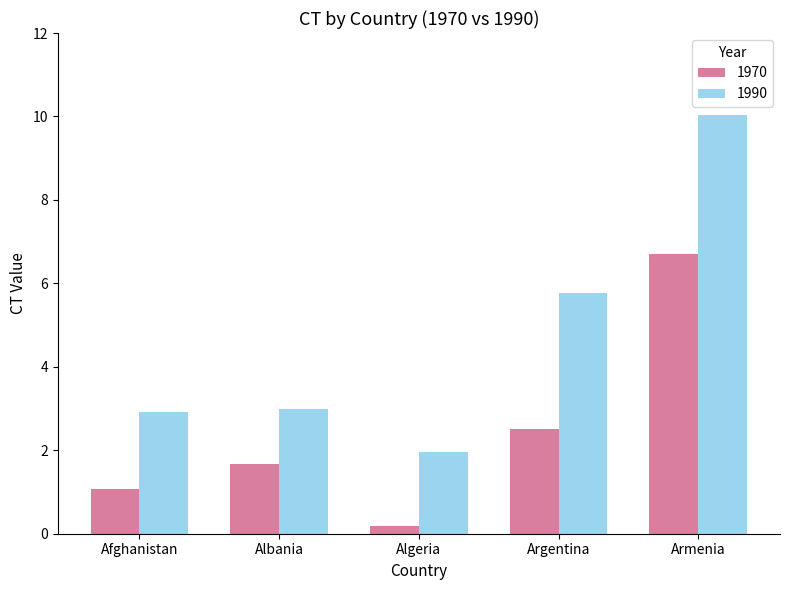

At which category is the sum across all series the highest?

Armenia